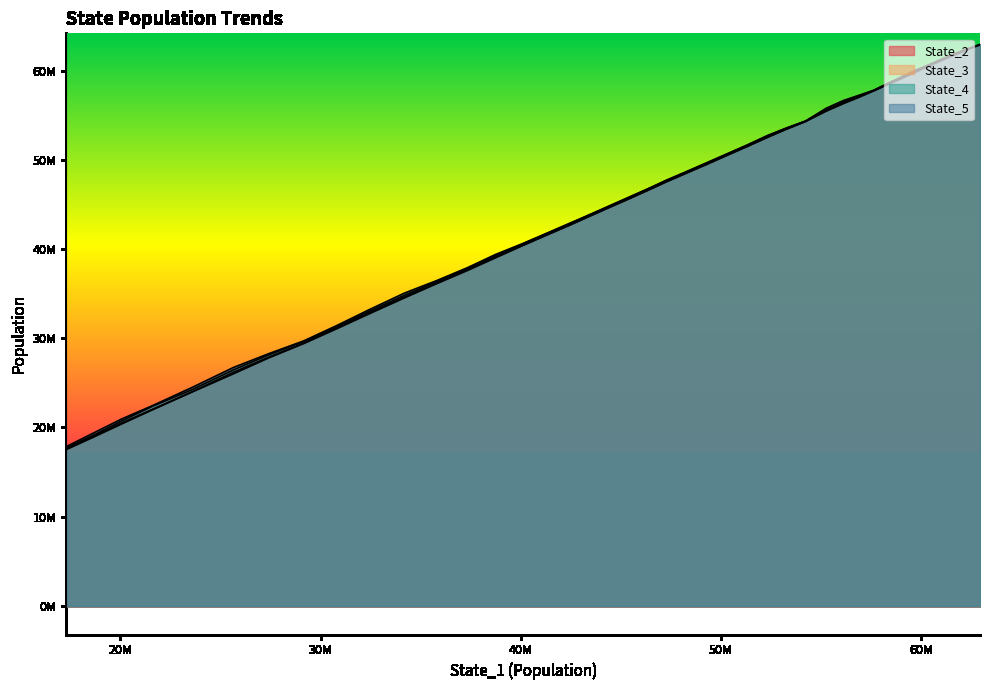

True or false: State_2 and State_4 cross at least once.

False